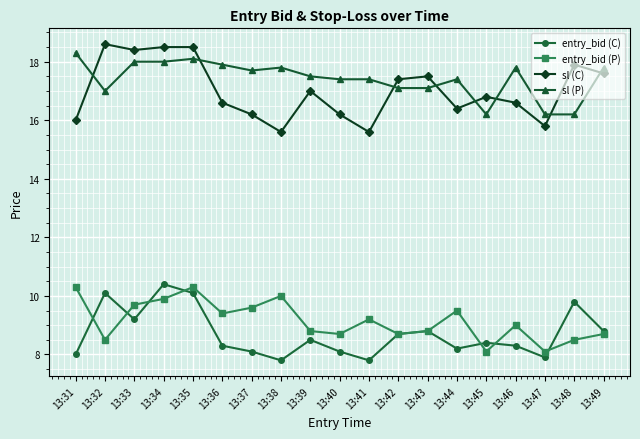

Reading right to left, extract all data points from this chart.

entry_bid (C): 8.8	9.8	7.9	8.3	8.4	8.2	8.8	8.7	7.8	8.1	8.5	7.8	8.1	8.3	10.1	10.4	9.2	10.1	8.0
entry_bid (P): 8.7	8.5	8.1	9.0	8.1	9.5	8.8	8.7	9.2	8.7	8.8	10.0	9.6	9.4	10.3	9.9	9.7	8.5	10.3
sl (C): 17.6	17.9	15.8	16.6	16.8	16.4	17.5	17.4	15.6	16.2	17.0	15.6	16.2	16.6	18.5	18.5	18.4	18.6	16.0
sl (P): 17.8	16.2	16.2	17.8	16.2	17.4	17.1	17.1	17.4	17.4	17.5	17.8	17.7	17.9	18.1	18.0	18.0	17.0	18.3